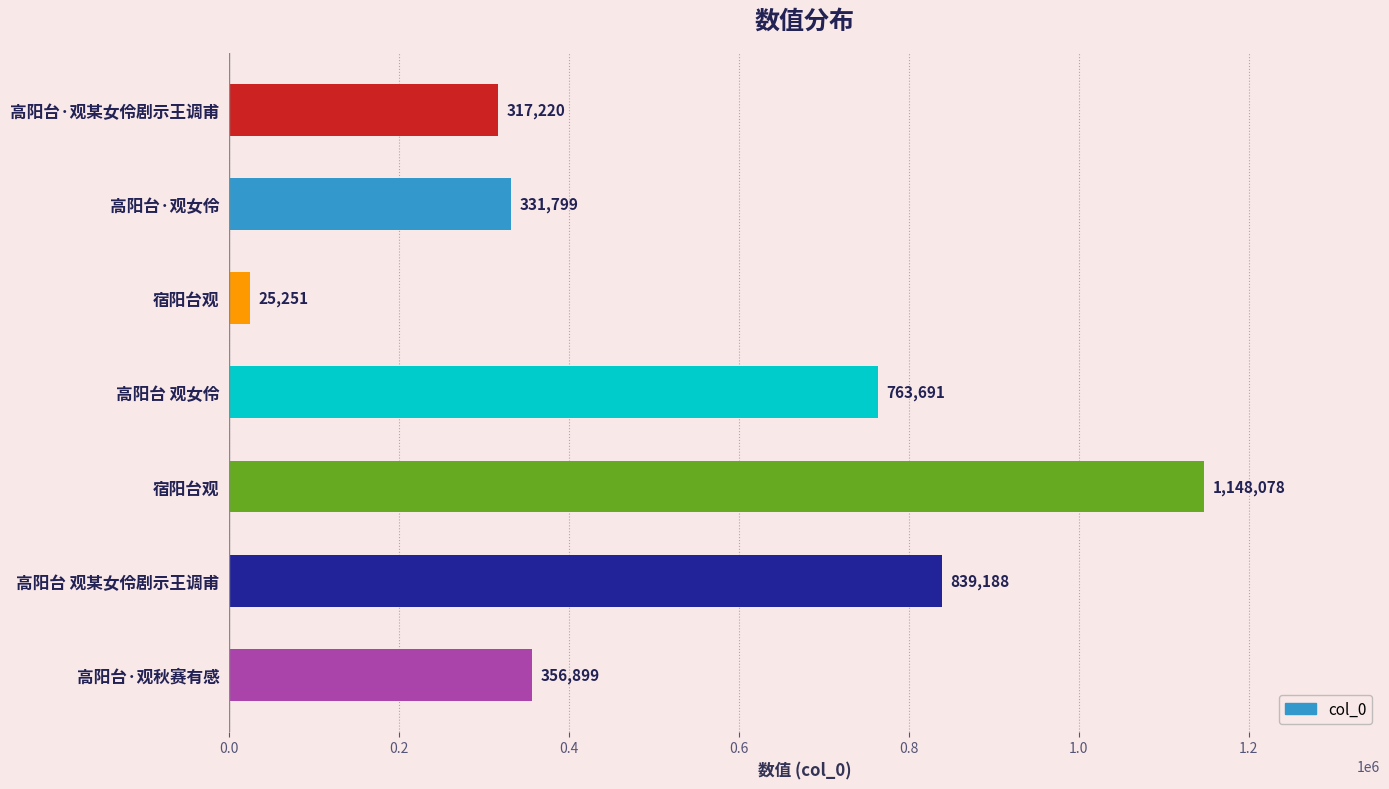

Are the bars horizontal?

Yes